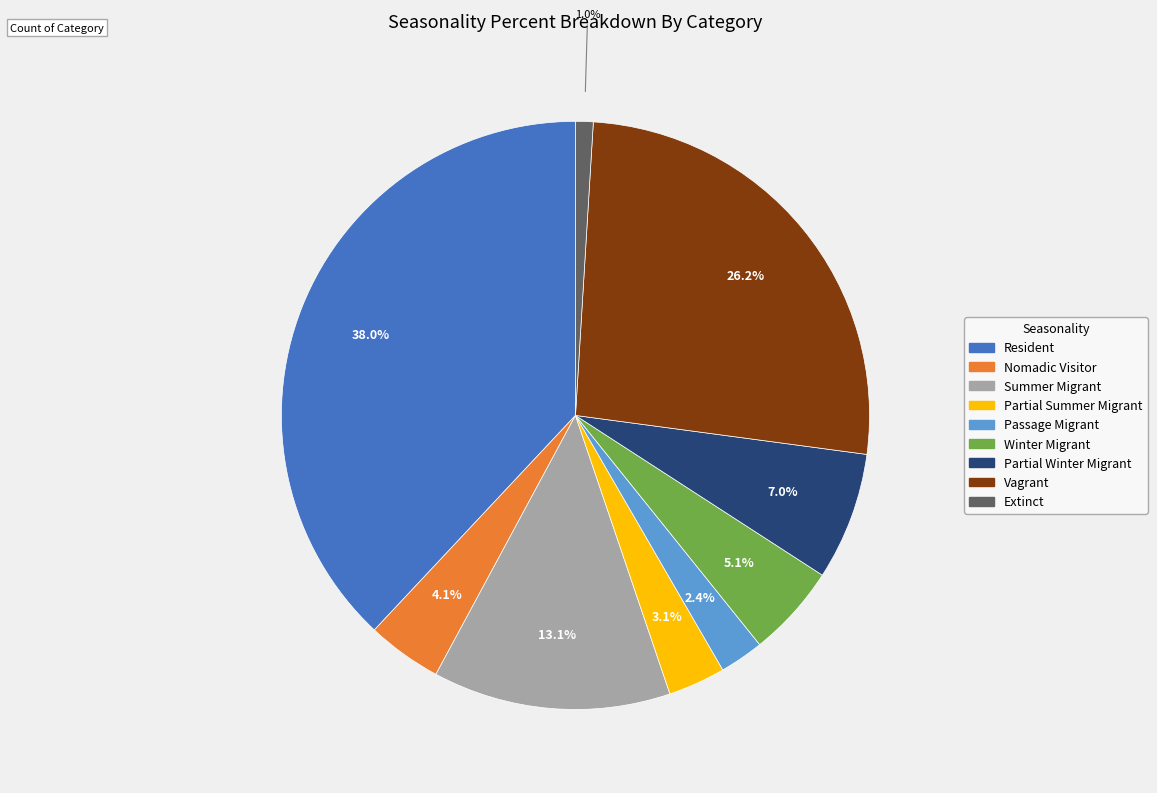

Is there a majority slice in this chart?

No